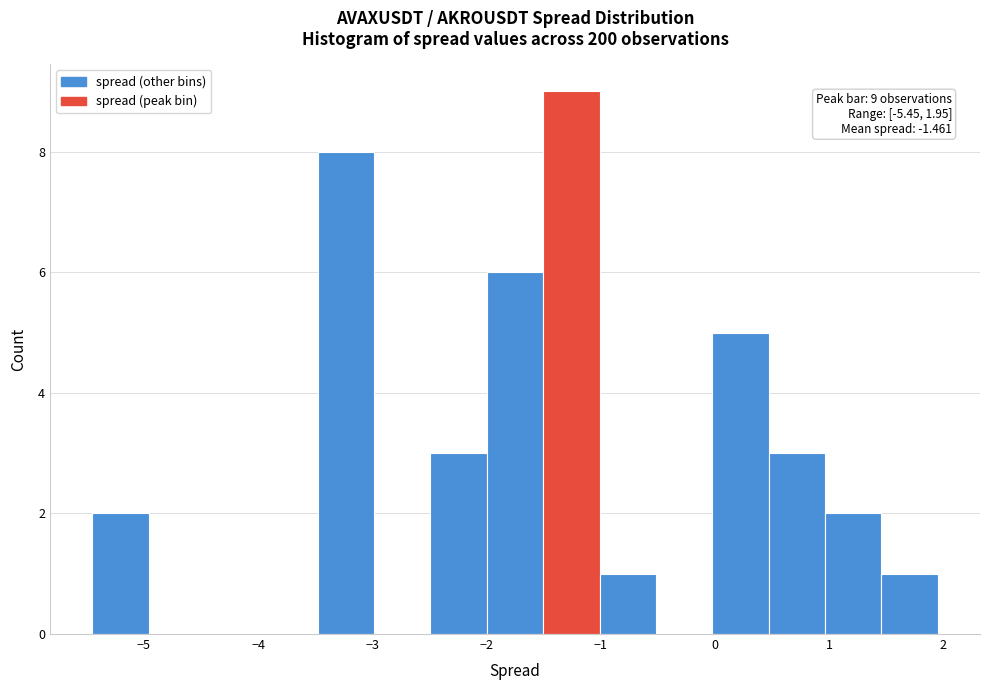

Over which range of the x-axis is the bar tallest?

-1.5 to -1.0